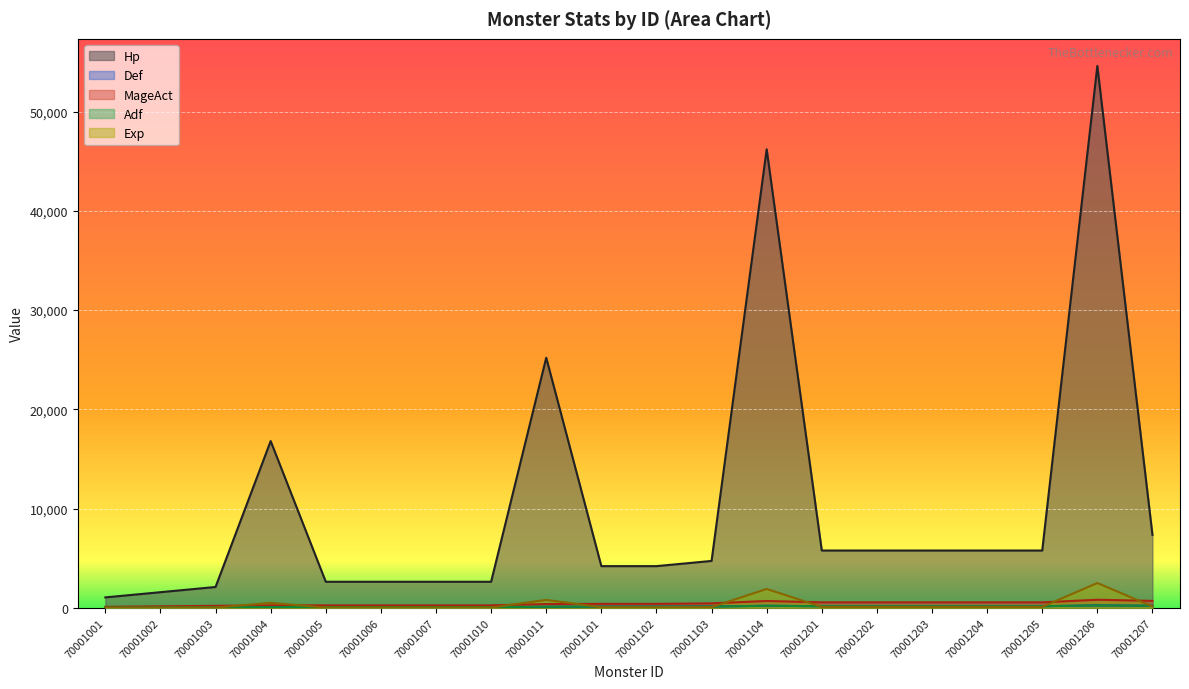

Between 70001003 and 70001102, which is larger?

70001102